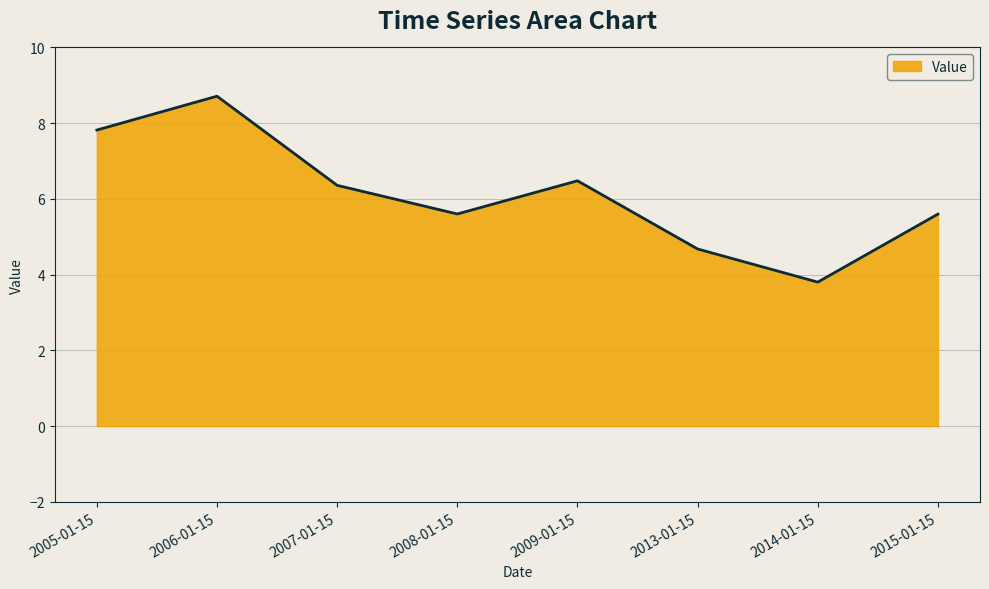

Which label corresponds to the largest value in the chart?

2006-01-15